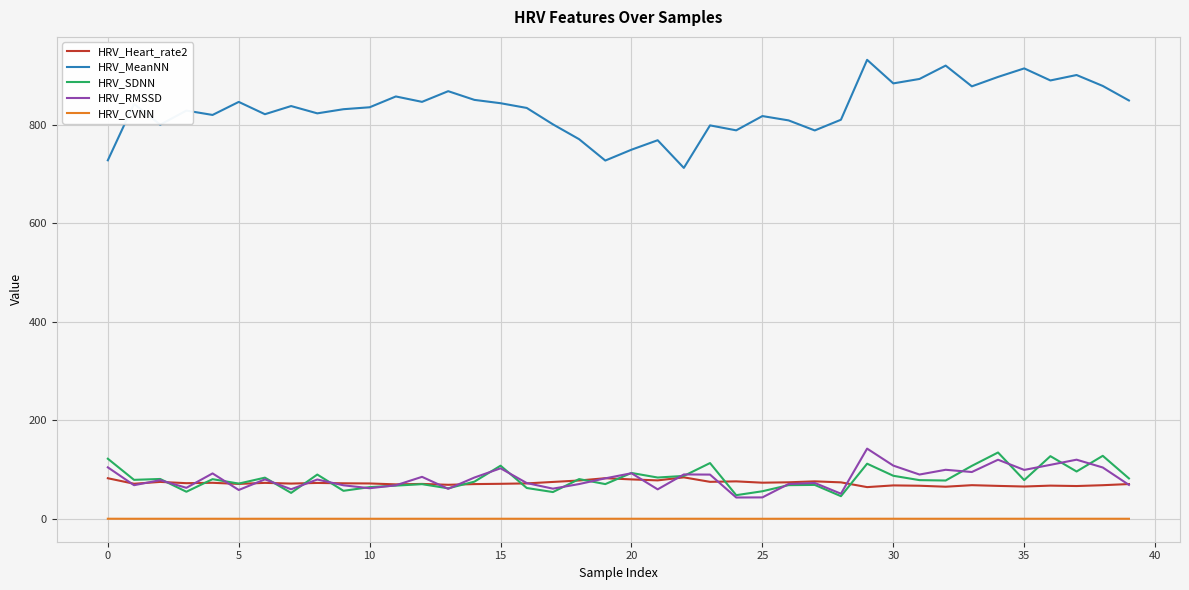

What are all the series names shown in the legend?

HRV_Heart_rate2, HRV_MeanNN, HRV_SDNN, HRV_RMSSD, HRV_CVNN